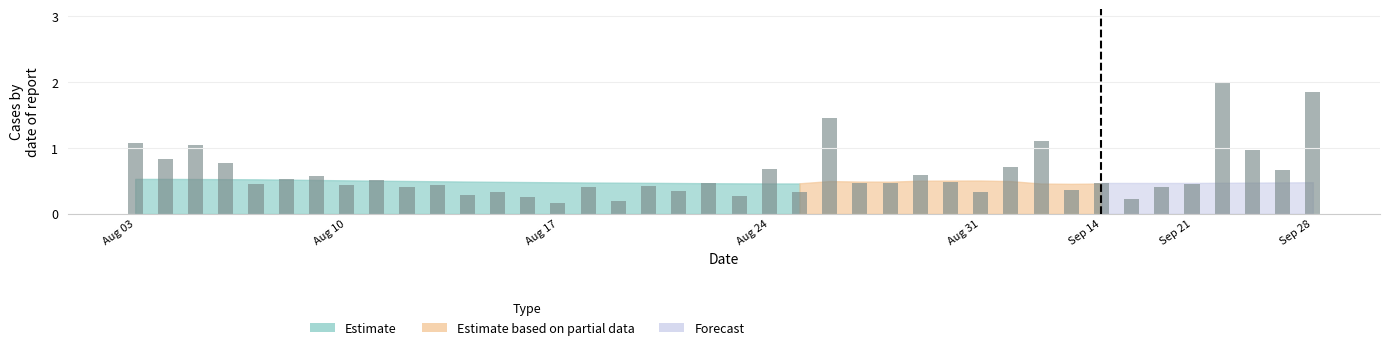

Rank the categories by value from lowest to highest.

14, 16, 33, 13, 20, 11, 12, 22, 28, 18, 31, 9, 15, 34, 17, Sep 28, 10, Aug 31, 35, 19, 24, 25, 32, 27, 8, Sep 14, Sep 21, 26, 38, 21, 29, Aug 24, Aug 10, 37, Aug 17, Aug 03, 30, 23, 39, 36